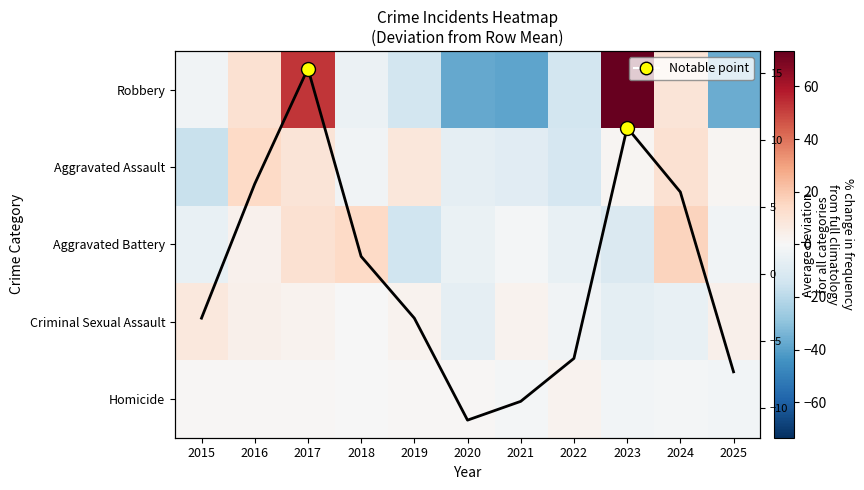

What is the minimum value shown in the chart?

-38.5